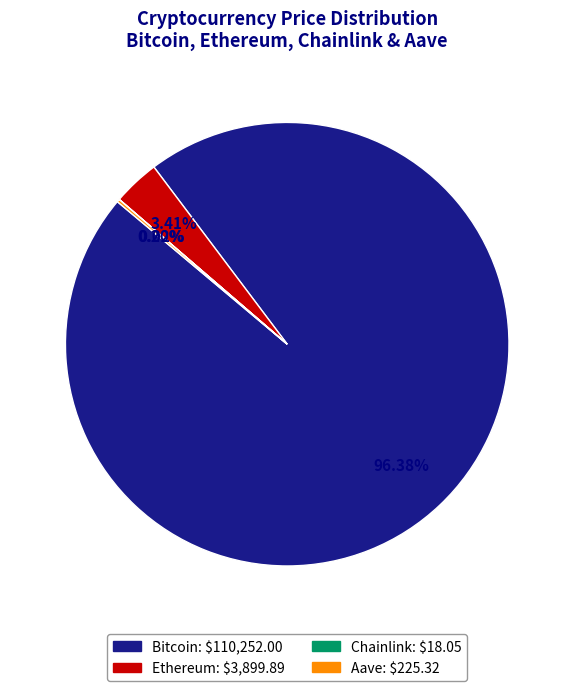

Is there any slice that represents more than half of the pie?

Yes